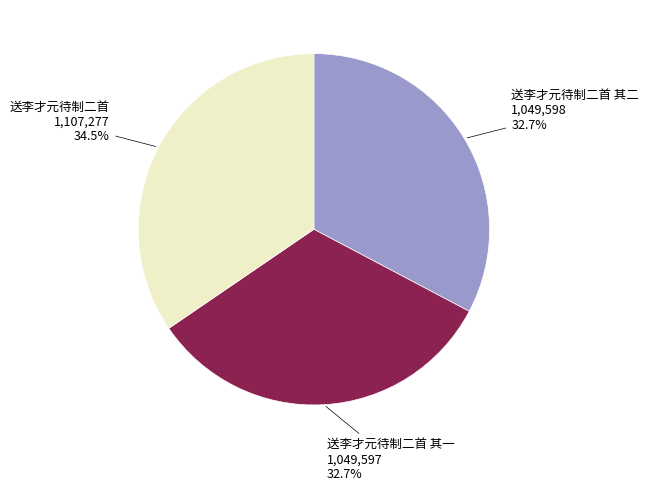

Is there any slice that represents more than half of the pie?

No